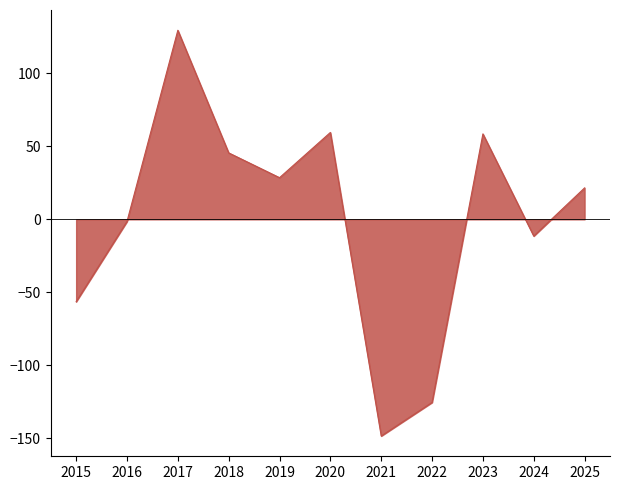

Which has a higher value, 2017 or 2015?

2017